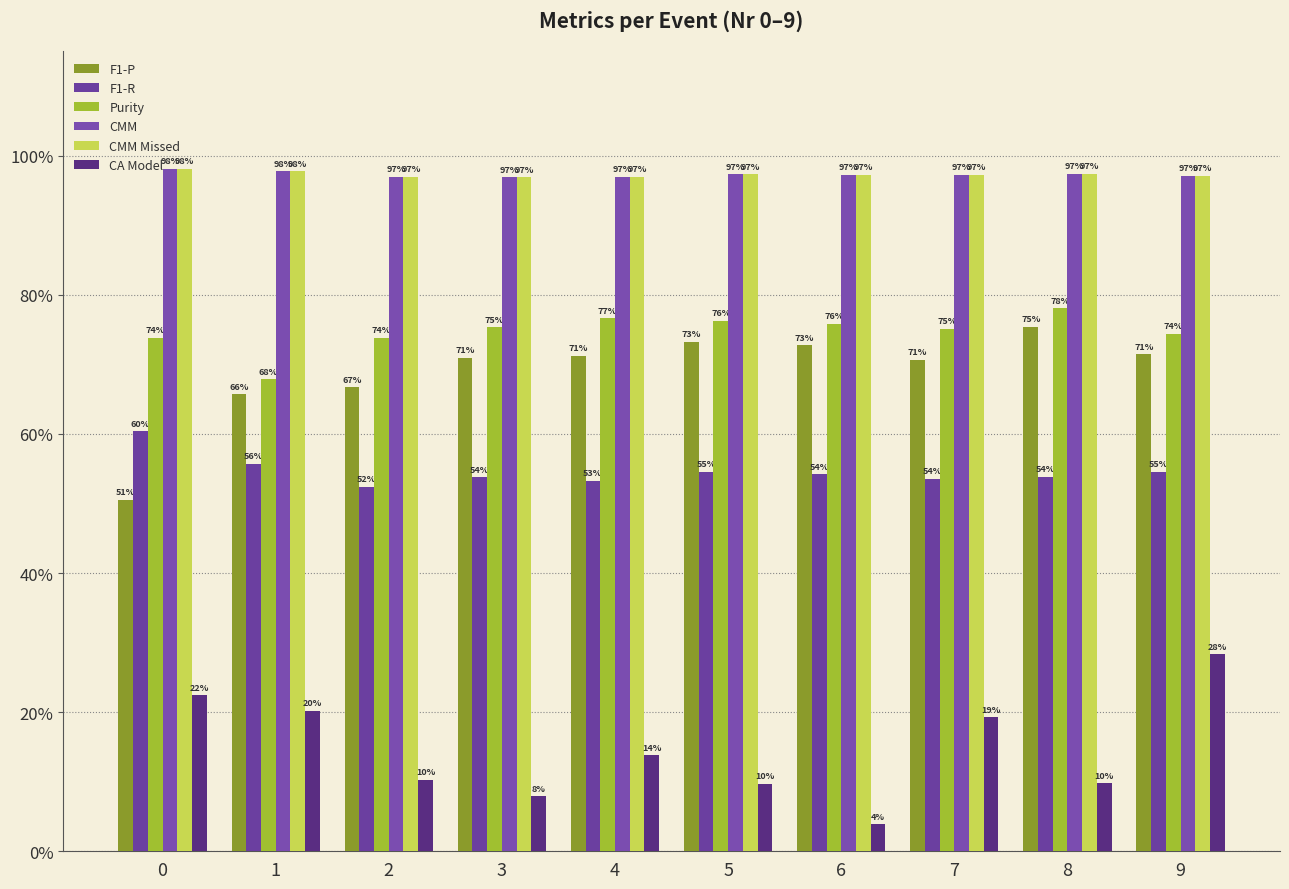

What is the difference between the maximum and minimum values in the F1-P series?

0.2